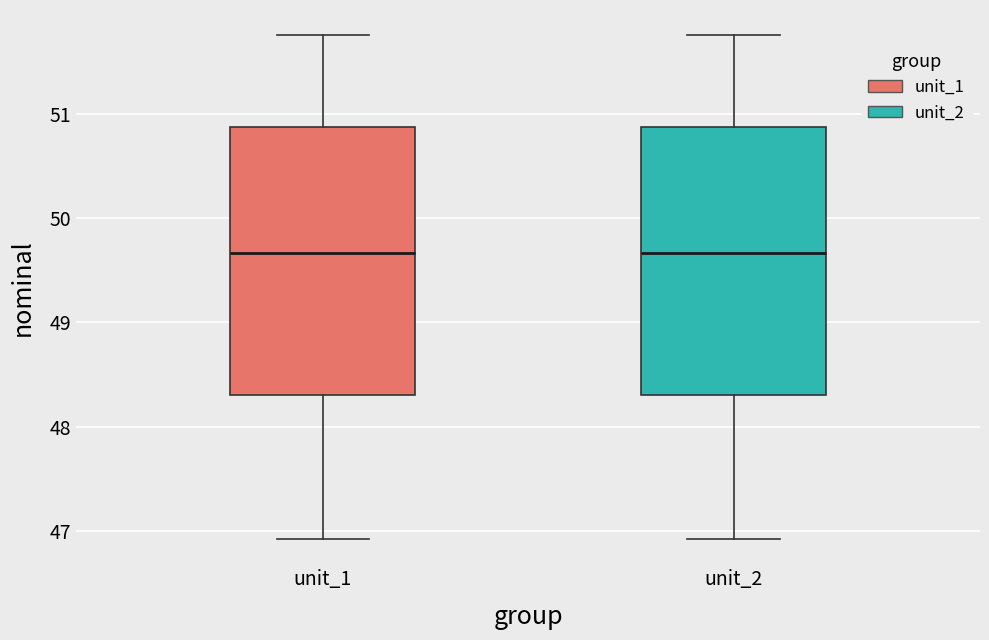

Reading left to right, transcribe this box plot: for each box, give where its median line is, the range the box spans, and where its two whiskers end, as read against the y-axis. The values are not printed on the chart, so give them approximately, as read against the axis.

unit_1: median 49.7, box 48.3 to 50.9, whiskers 46.9 to 51.8
unit_2: median 49.7, box 48.3 to 50.9, whiskers 46.9 to 51.8